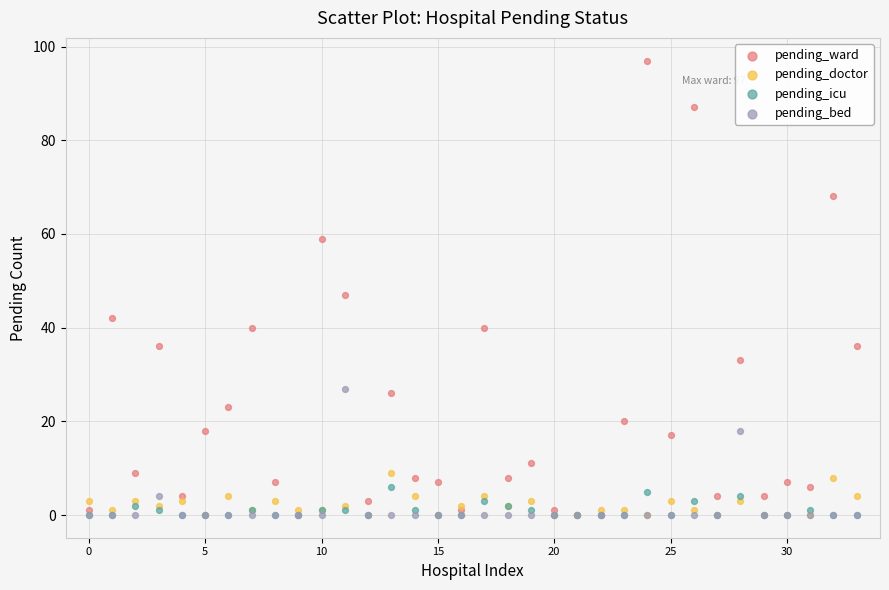

What are all the series names shown in the legend?

pending_ward, pending_doctor, pending_icu, pending_bed